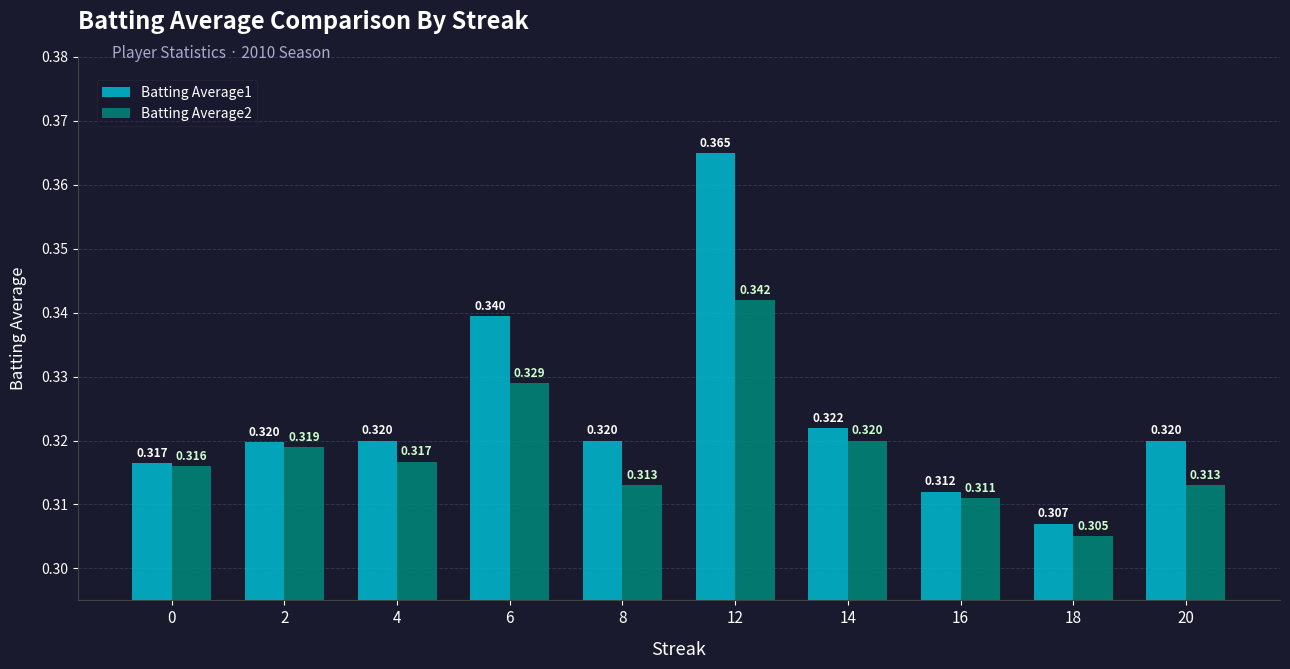

Rank the series by their maximum value, from highest to lowest.

Batting Average1, Batting Average2